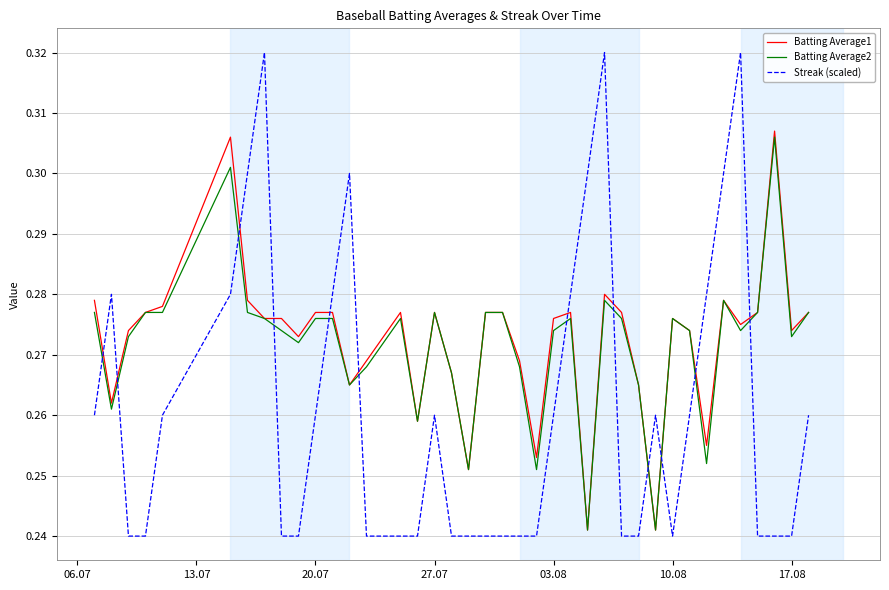

Which series has the widest spread of values?

Streak (scaled)